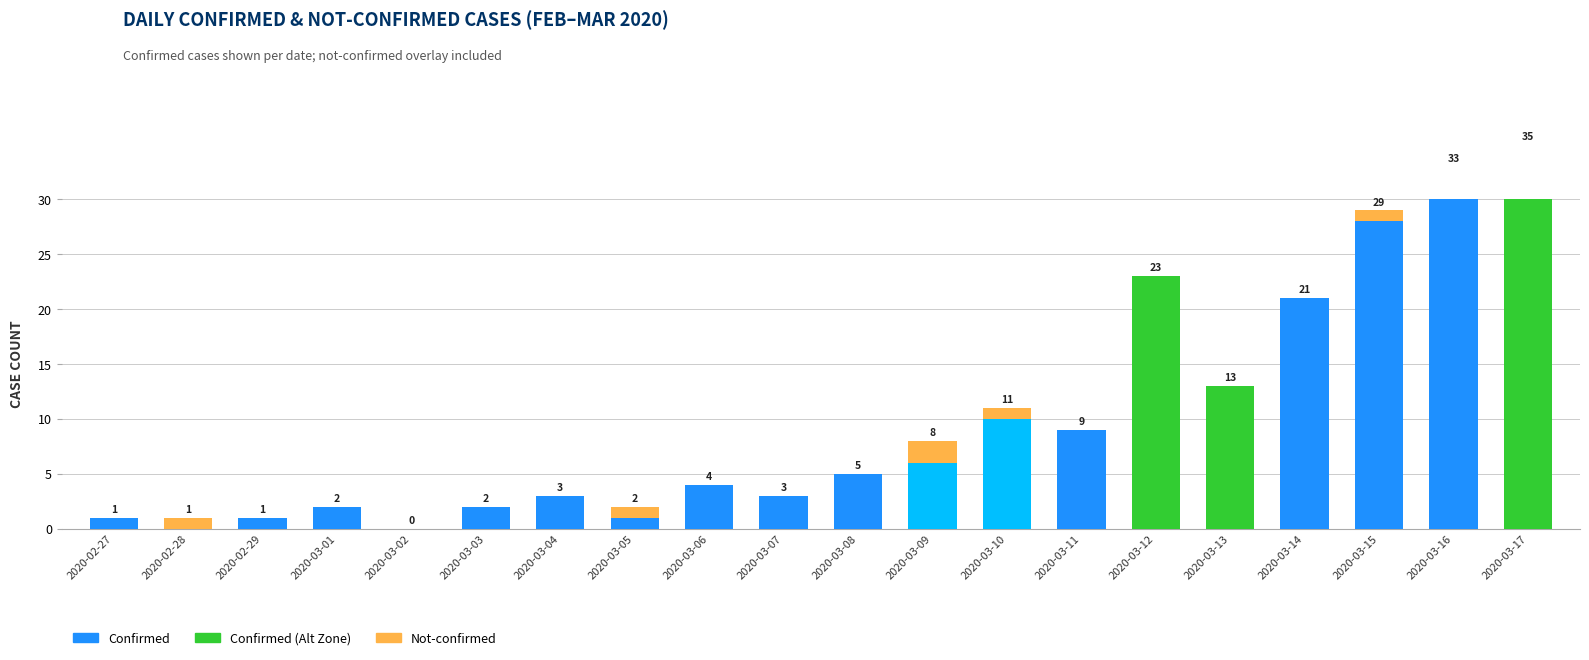

How many distinct data groups are displayed?

2